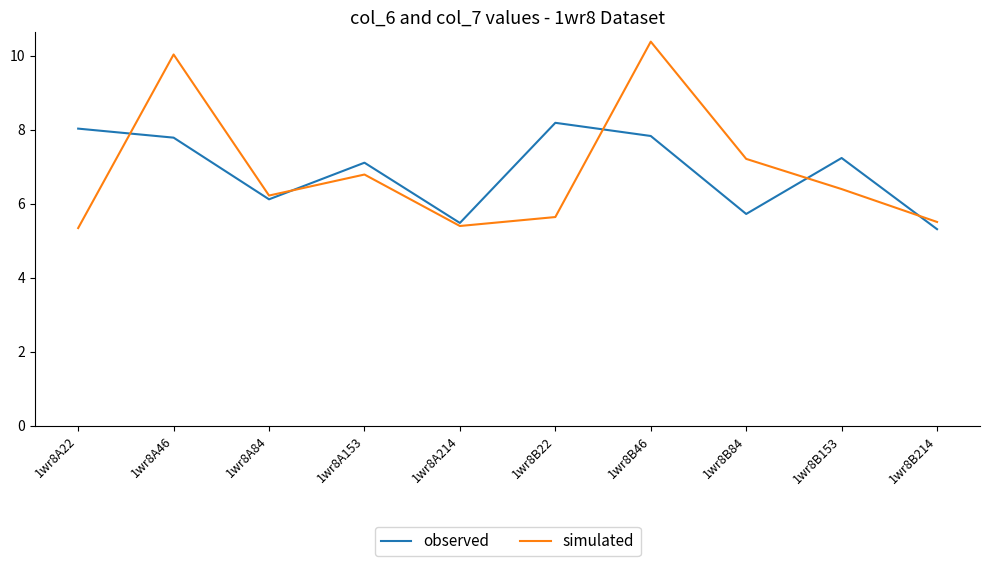

What is the smallest value displayed?

5.3